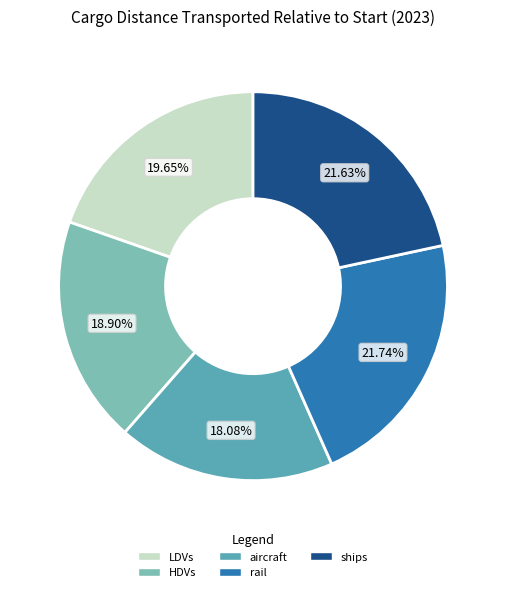

Does aircraft represent more than half of the total?

No